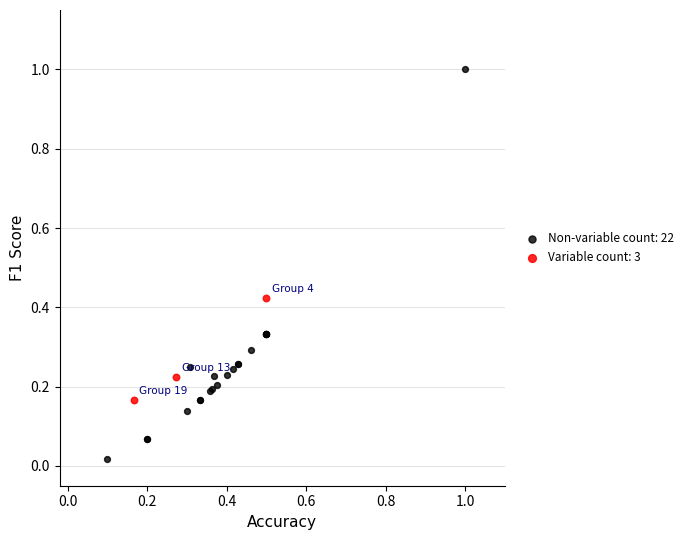

Which series has the widest spread of Y values?

Non-variable count: 22